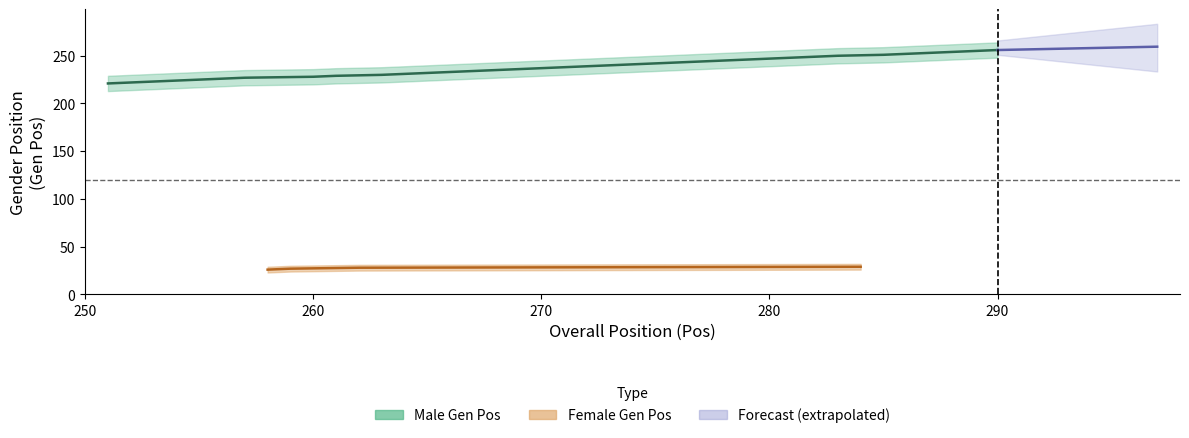

What is the sum of all gen_pos_female values?

110